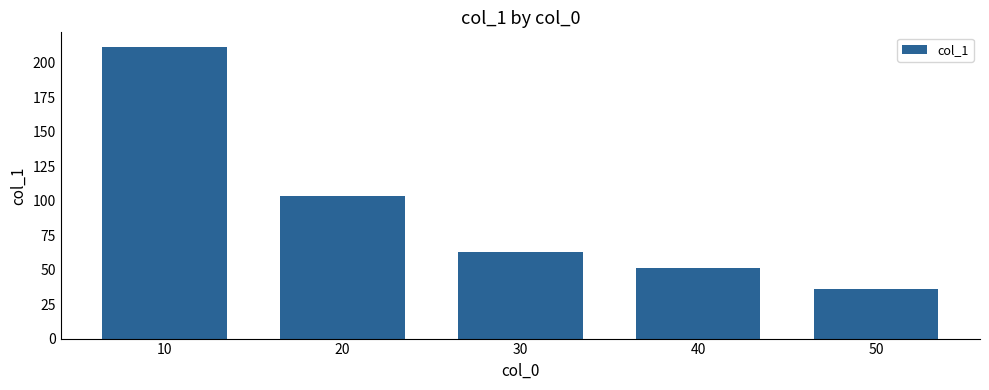

Between 30 and 10, which is larger?

10